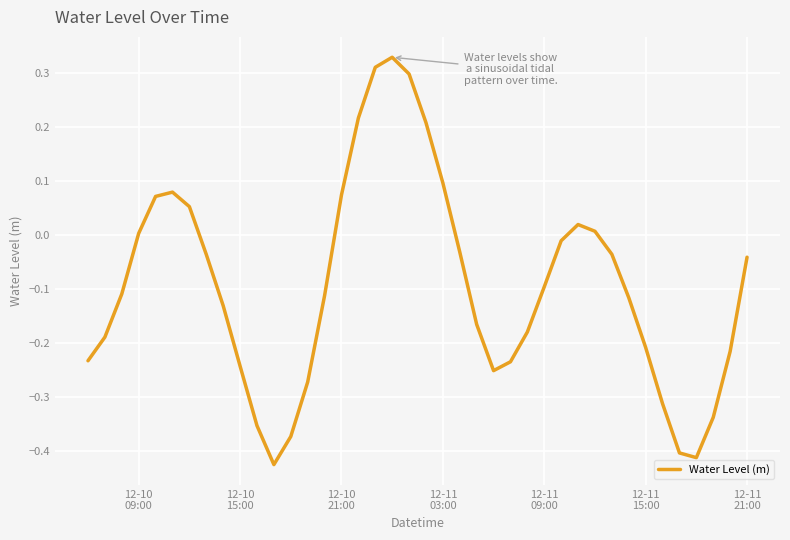

What is the difference between the maximum and minimum values?

0.8